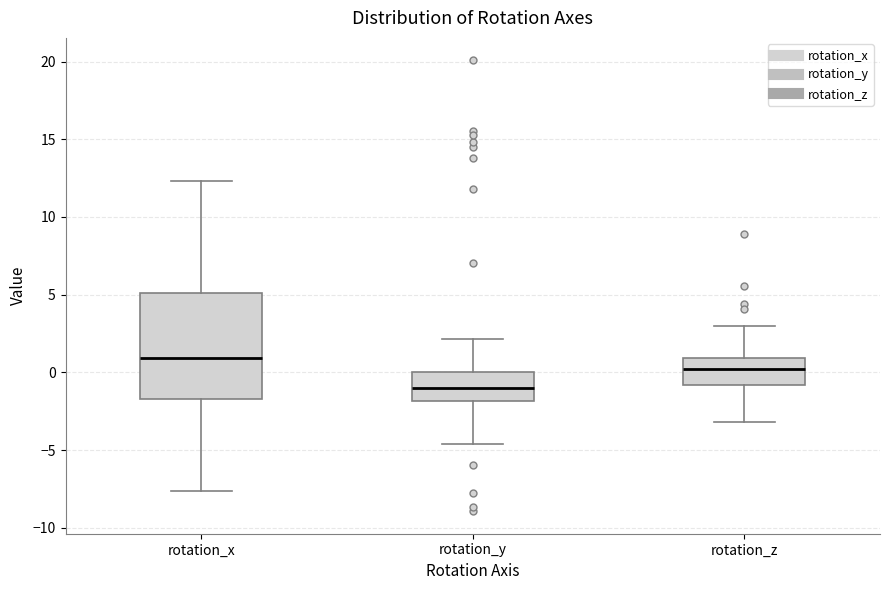

Reading left to right, transcribe this box plot: for each box, give where its median line is, the range the box spans, and where its two whiskers end, as read against the y-axis. The values are not printed on the chart, so give them approximately, as read against the axis.

rotation_x: median 1.0, box -1.5 to 5.0, whiskers -7.5 to 12.5
rotation_y: median -1.0, box -2.0 to 0.0, whiskers -4.5 to 2.0
rotation_z: median 0.0, box -1.0 to 1.0, whiskers -3.0 to 3.0